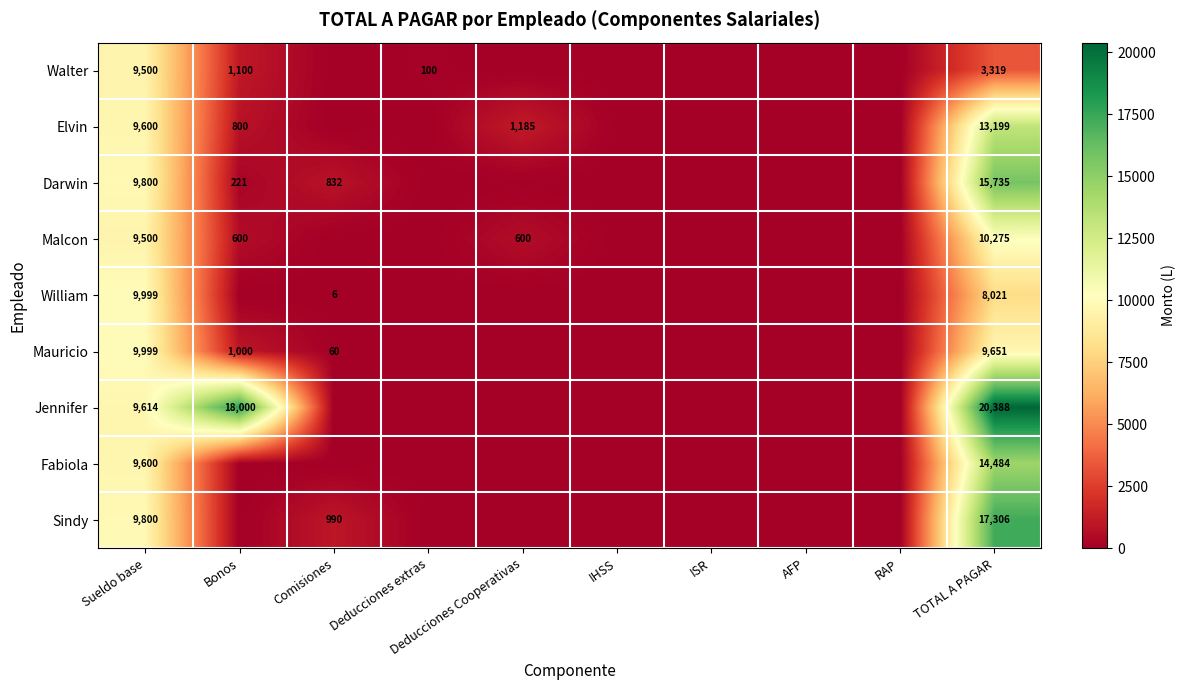

What is the total value across all series at Bonos?

21721.0